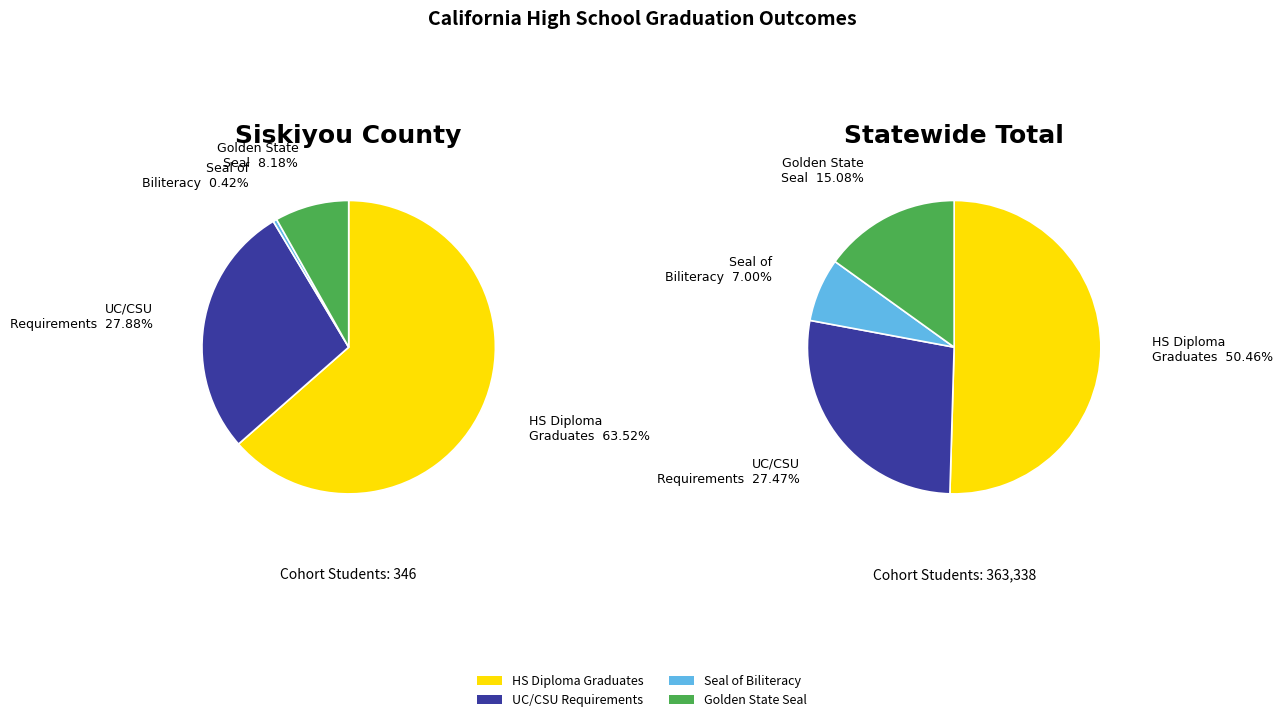

True or false: Siskiyou County accounts for 0% of the total.

True